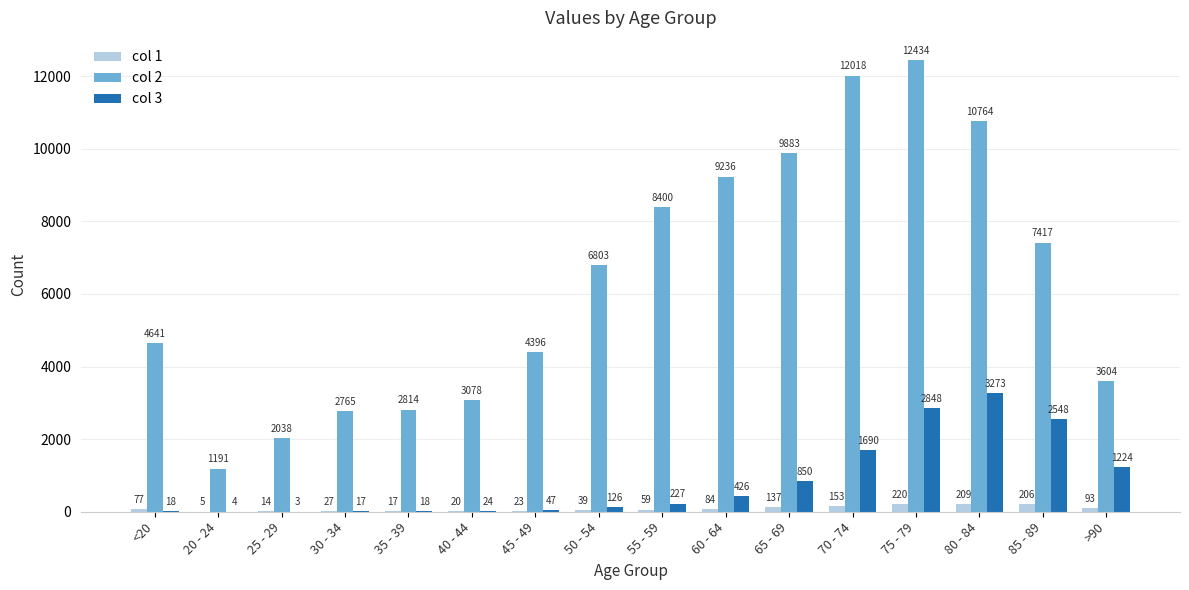

What is the sum of the col 3 values at 30 - 34 and 85 - 89?

2565